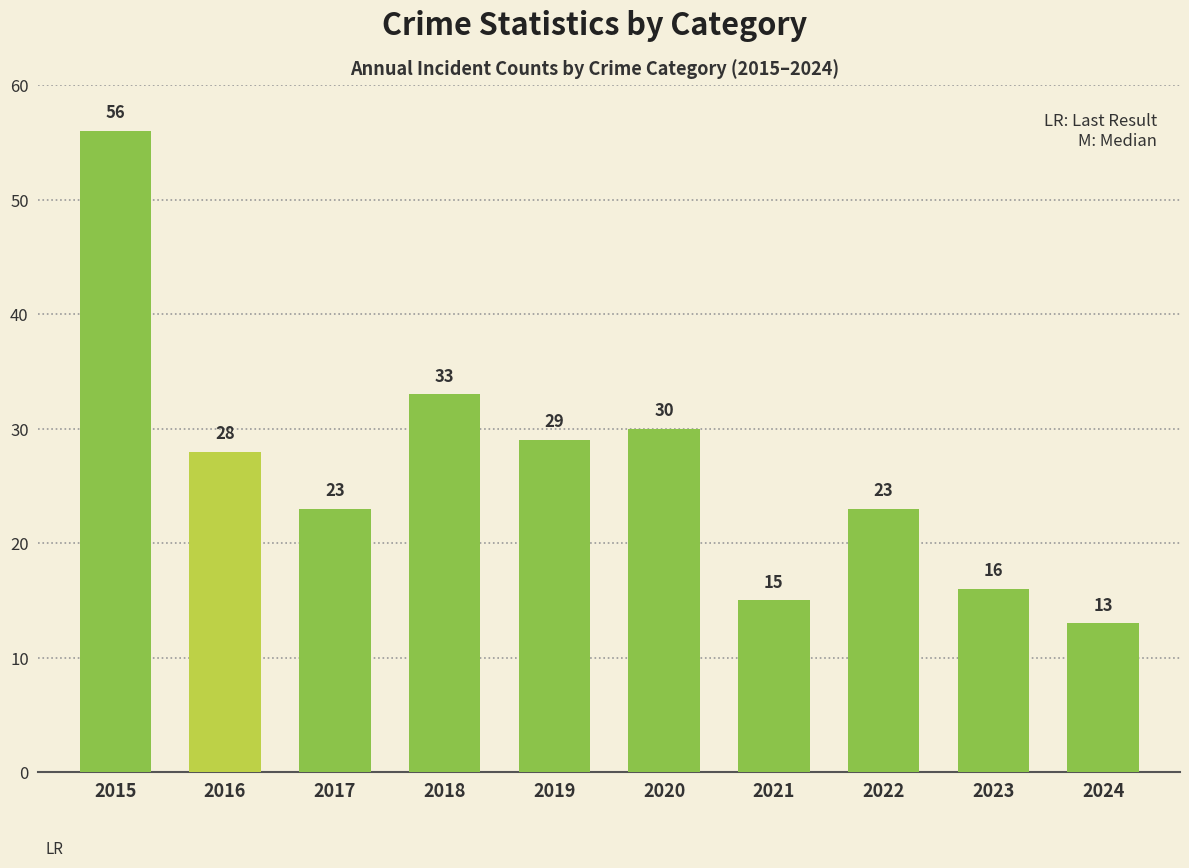

How many bars are there in total?

10